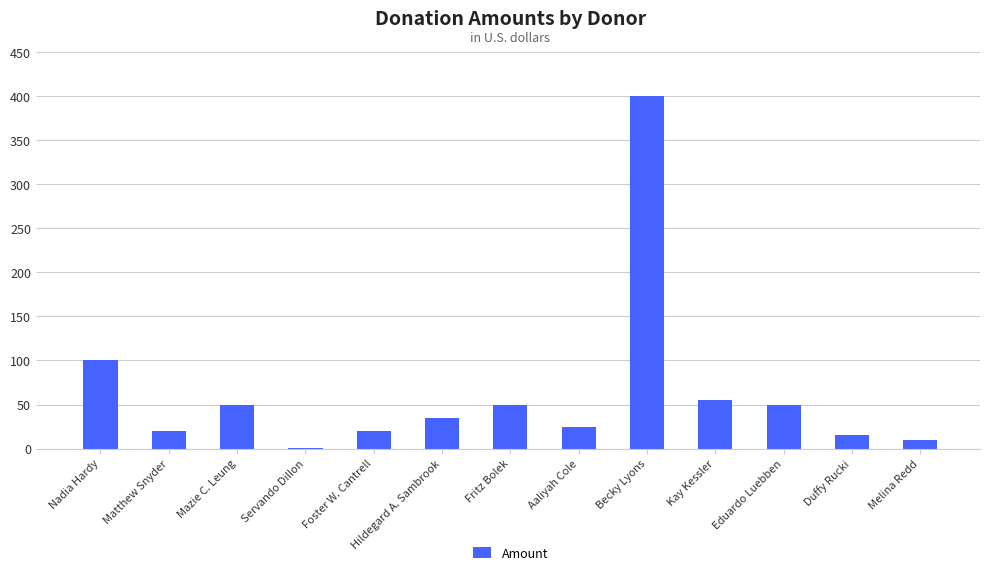

Reading right to left, what are all the values shown in this chart?

Melina Redd=10	Duffy Rucki=15	Eduardo Luebben=50	Kay Kessler=55	Becky Lyons=400	Aaliyah Cole=25	Fritz Bolek=50	Hildegard A. Sambrook=35	Foster W. Cantrell=20	Servando Dillon=1	Mazie C. Leung=50	Matthew Snyder=20	Nadia Hardy=100